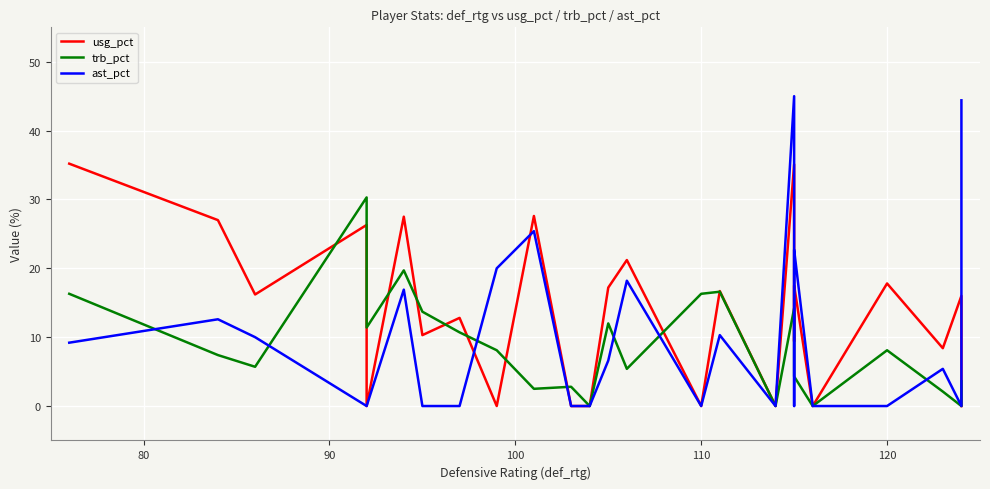

Which series has the largest total across all categories?

usg_pct